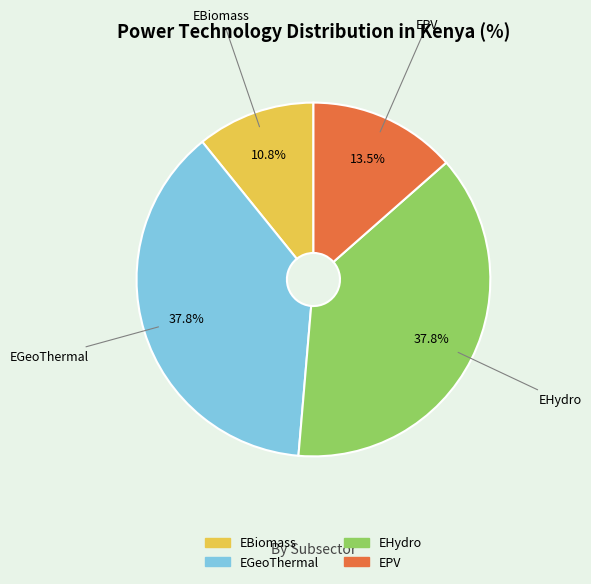

Which slice is the smallest?

EBiomass